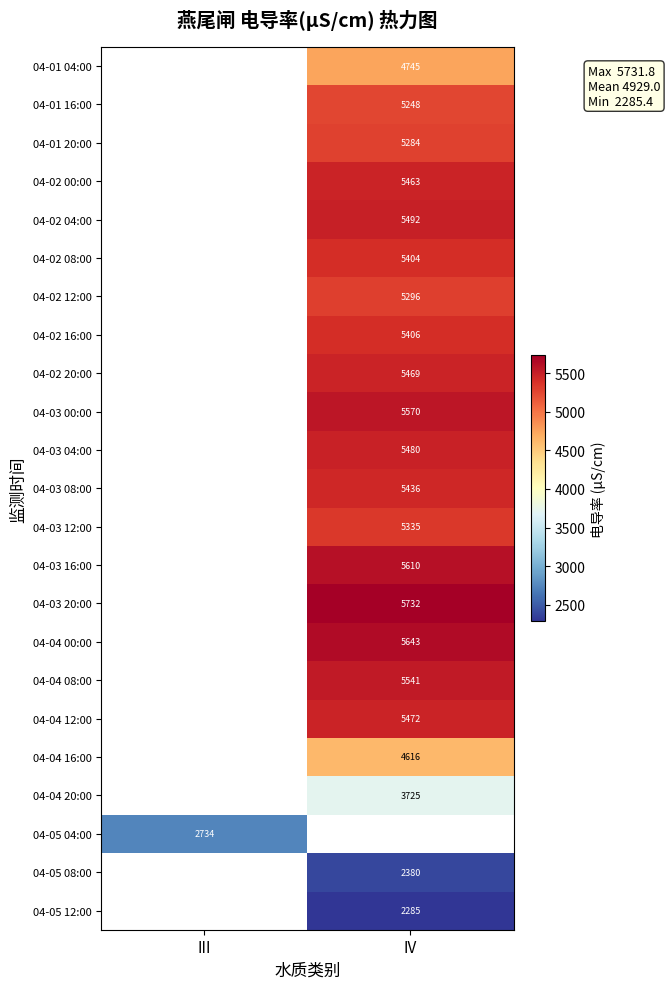

Which has a higher value, III or IV?

IV